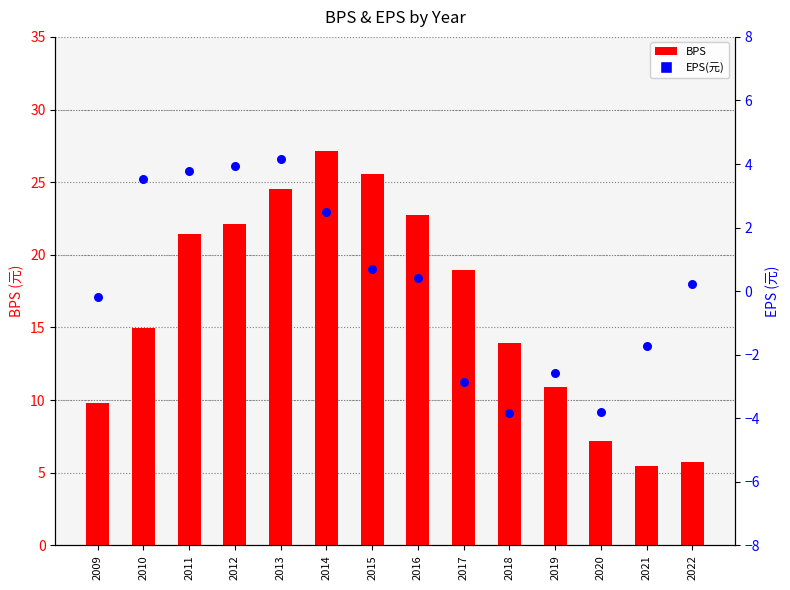

What are all the series names shown in the legend?

BPS, EPS(元)